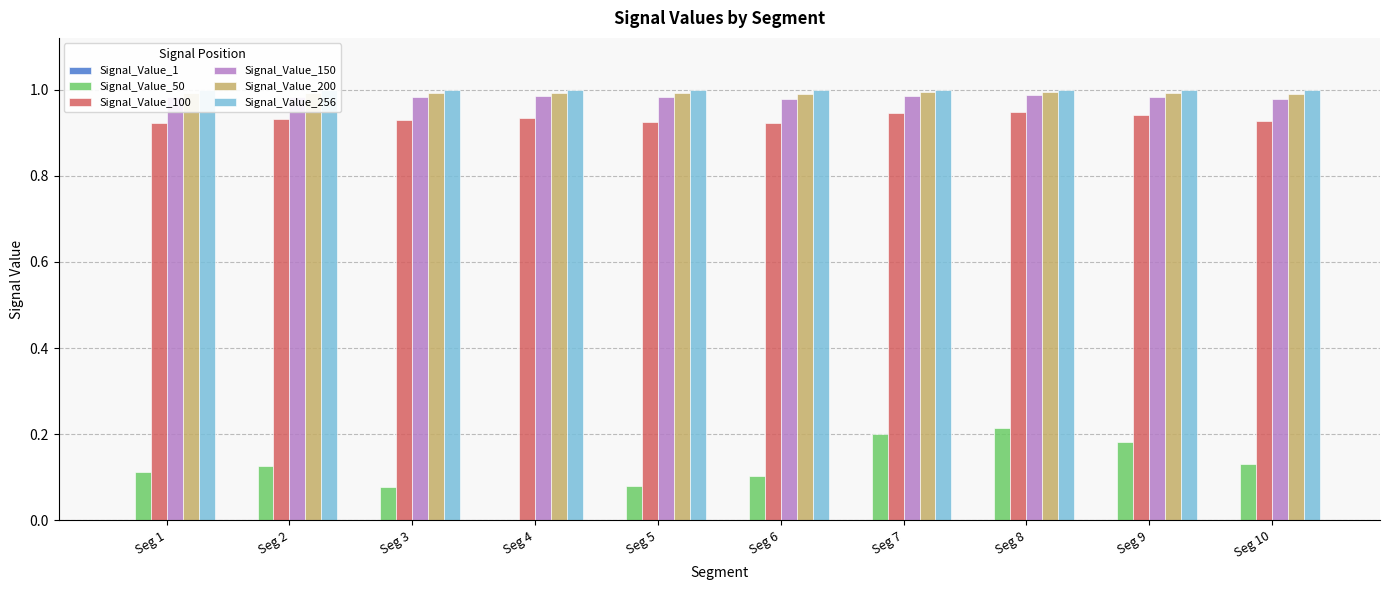

Is it true that Signal_Value_256 equals 1.0 at Seg 10?

True